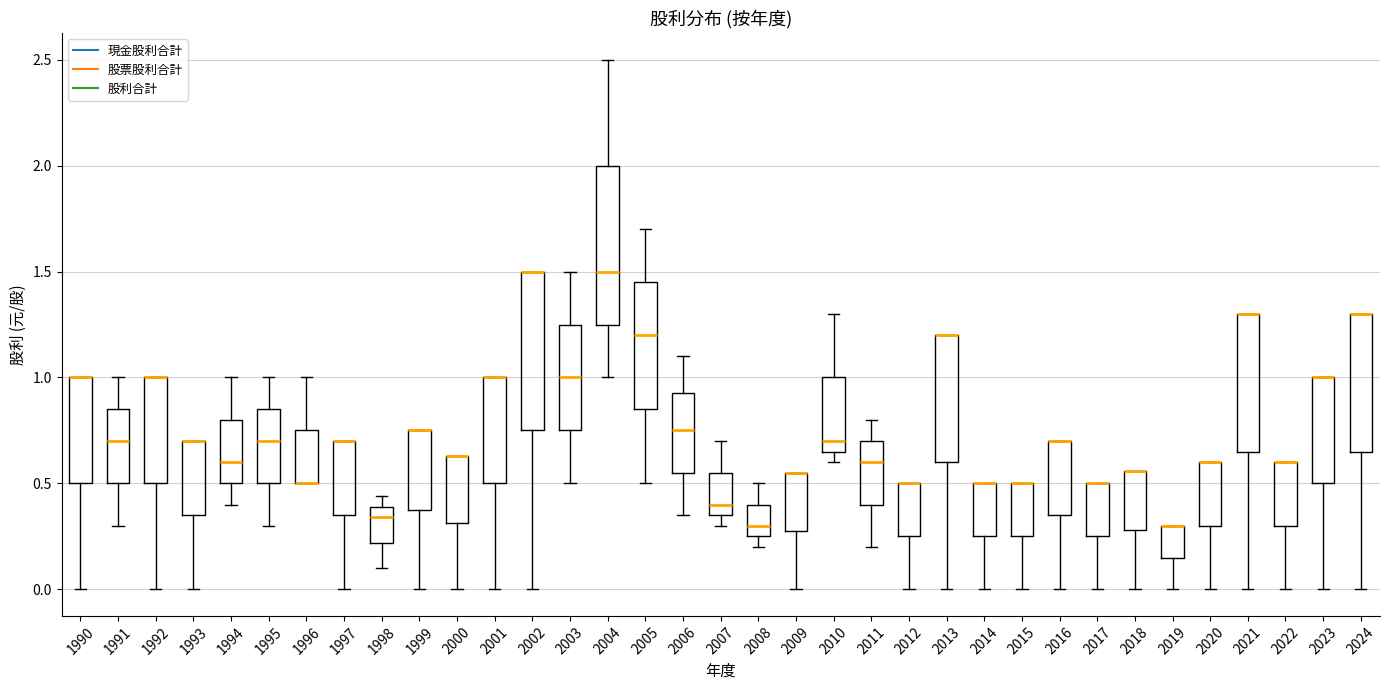

Reading left to right, transcribe this box plot: for each box, give where its median line is, the range the box spans, and where its two whiskers end, as read against the y-axis. The values are not printed on the chart, so give them approximately, as read against the axis.

1990: median 1.00 (drawn on the box's upper edge), box 0.50 to 1.00, whiskers 0.00 to 1.00
1991: median 0.70, box 0.50 to 0.85, whiskers 0.30 to 1.00
1992: median 1.00 (drawn on the box's upper edge), box 0.50 to 1.00, whiskers 0.00 to 1.00
1993: median 0.70 (drawn on the box's upper edge), box 0.35 to 0.70, whiskers 0.00 to 0.70
1994: median 0.60, box 0.50 to 0.80, whiskers 0.40 to 1.00
1995: median 0.70, box 0.50 to 0.85, whiskers 0.30 to 1.00
1996: median 0.50 (drawn on the box's lower edge), box 0.50 to 0.75, whiskers 0.50 to 1.00
1997: median 0.70 (drawn on the box's upper edge), box 0.35 to 0.70, whiskers 0.00 to 0.70
1998: median 0.35, box 0.20 to 0.40, whiskers 0.10 to 0.45
1999: median 0.75 (drawn on the box's upper edge), box 0.40 to 0.75, whiskers 0.00 to 0.75
2000: median 0.65 (drawn on the box's upper edge), box 0.30 to 0.65, whiskers 0.00 to 0.65
2001: median 1.00 (drawn on the box's upper edge), box 0.50 to 1.00, whiskers 0.00 to 1.00
2002: median 1.50 (drawn on the box's upper edge), box 0.75 to 1.50, whiskers 0.00 to 1.50
2003: median 1.00, box 0.75 to 1.25, whiskers 0.50 to 1.50
2004: median 1.50, box 1.25 to 2.00, whiskers 1.00 to 2.50
2005: median 1.20, box 0.85 to 1.45, whiskers 0.50 to 1.70
2006: median 0.75, box 0.55 to 0.95, whiskers 0.35 to 1.10
2007: median 0.40, box 0.35 to 0.55, whiskers 0.30 to 0.70
2008: median 0.30, box 0.25 to 0.40, whiskers 0.20 to 0.50
2009: median 0.55 (drawn on the box's upper edge), box 0.30 to 0.55, whiskers 0.00 to 0.55
2010: median 0.70, box 0.65 to 1.00, whiskers 0.60 to 1.30
2011: median 0.60, box 0.40 to 0.70, whiskers 0.20 to 0.80
2012: median 0.50 (drawn on the box's upper edge), box 0.25 to 0.50, whiskers 0.00 to 0.50
2013: median 1.20 (drawn on the box's upper edge), box 0.60 to 1.20, whiskers 0.00 to 1.20
2014: median 0.50 (drawn on the box's upper edge), box 0.25 to 0.50, whiskers 0.00 to 0.50
2015: median 0.50 (drawn on the box's upper edge), box 0.25 to 0.50, whiskers 0.00 to 0.50
2016: median 0.70 (drawn on the box's upper edge), box 0.35 to 0.70, whiskers 0.00 to 0.70
2017: median 0.50 (drawn on the box's upper edge), box 0.25 to 0.50, whiskers 0.00 to 0.50
2018: median 0.55 (drawn on the box's upper edge), box 0.30 to 0.55, whiskers 0.00 to 0.55
2019: median 0.30 (drawn on the box's upper edge), box 0.15 to 0.30, whiskers 0.00 to 0.30
2020: median 0.60 (drawn on the box's upper edge), box 0.30 to 0.60, whiskers 0.00 to 0.60
2021: median 1.30 (drawn on the box's upper edge), box 0.65 to 1.30, whiskers 0.00 to 1.30
2022: median 0.60 (drawn on the box's upper edge), box 0.30 to 0.60, whiskers 0.00 to 0.60
2023: median 1.00 (drawn on the box's upper edge), box 0.50 to 1.00, whiskers 0.00 to 1.00
2024: median 1.30 (drawn on the box's upper edge), box 0.65 to 1.30, whiskers 0.00 to 1.30